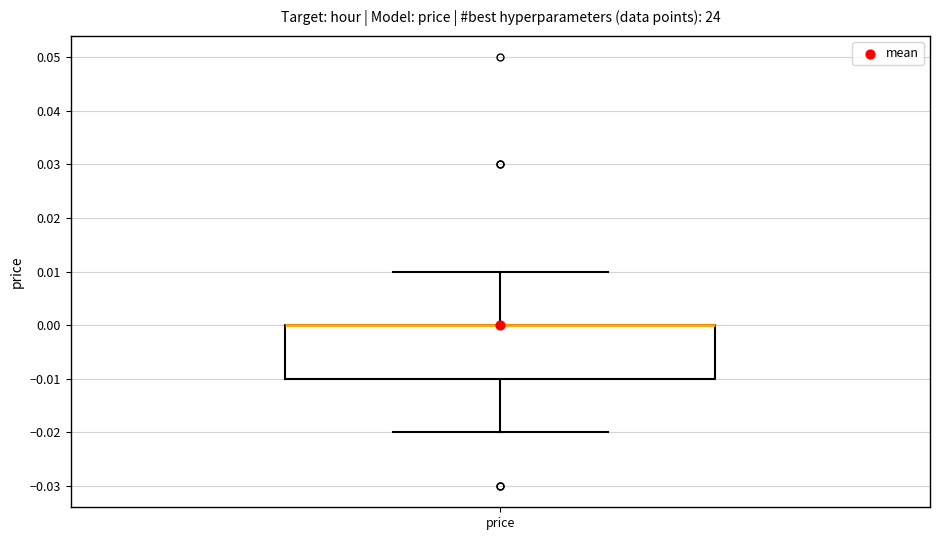

Where is the lower edge of the box for price on the y-axis? The values are not printed on the chart, so give them approximately, as read against the axis.

-0.01